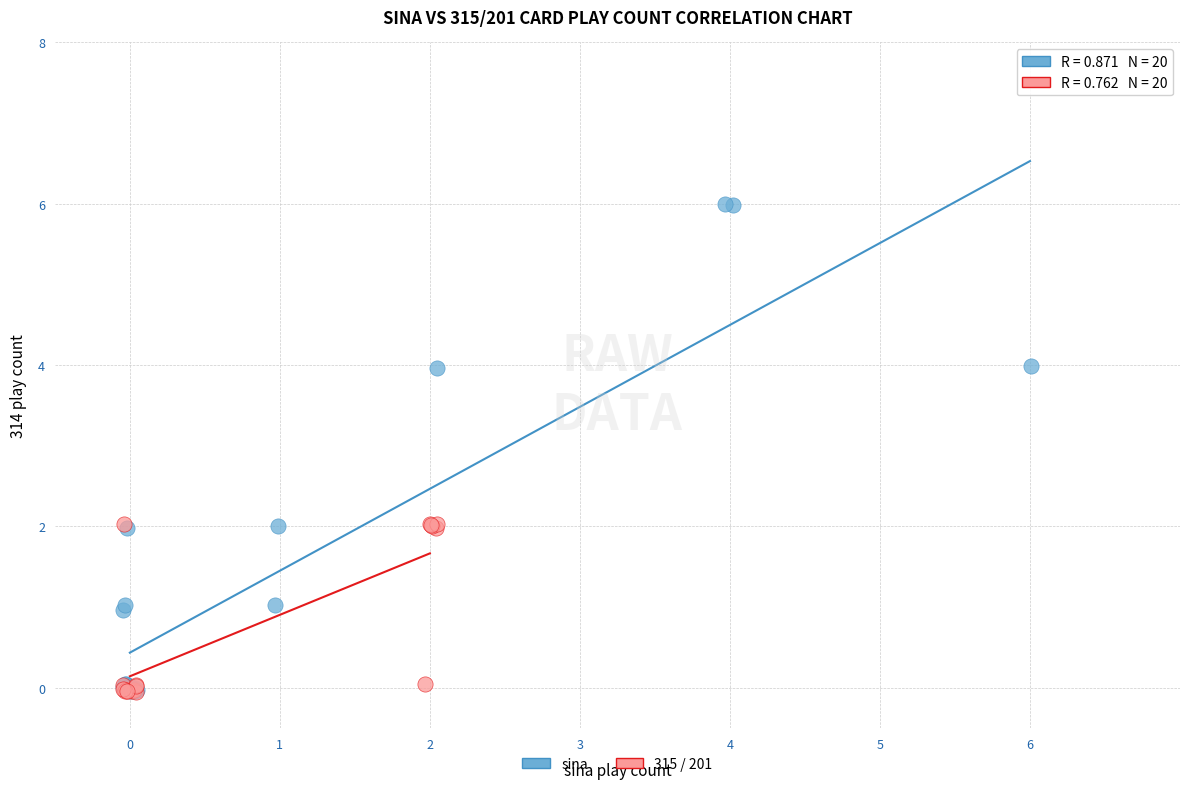

Which series has the widest spread of Y values?

sina